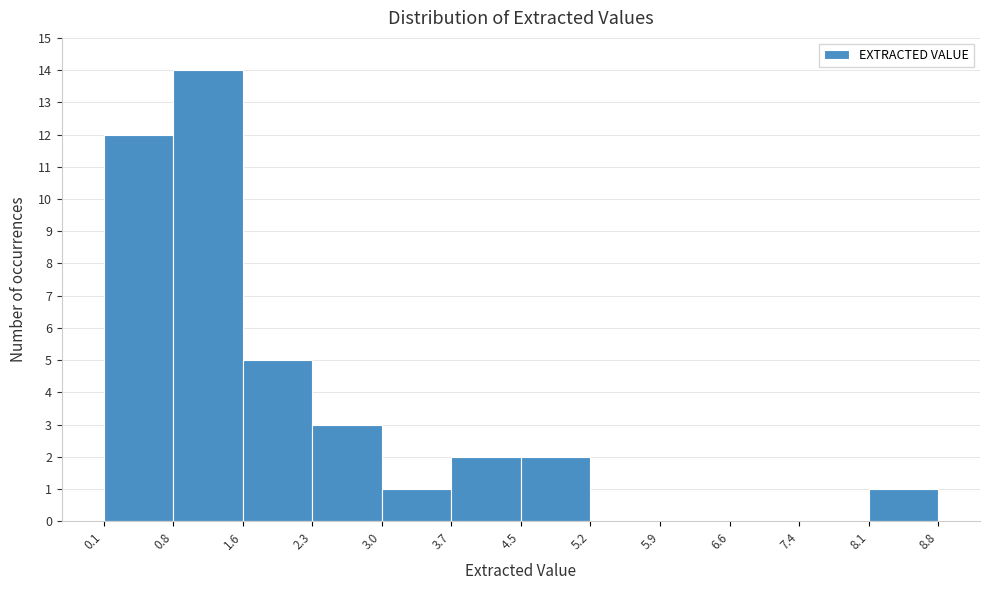

Reading left to right, transcribe this chart: for each bar, give the range it covers on the x-axis and its height. The values are not printed on the chart, so give them approximately, as read against the axis.

0.1 to 0.8: 12
0.8 to 1.6: 14
1.6 to 2.3: 5
2.3 to 3.0: 3
3.0 to 3.7: 1
3.7 to 4.5: 2
4.5 to 5.2: 2
5.2 to 5.9: 0
5.9 to 6.6: 0
6.6 to 7.4: 0
7.4 to 8.1: 0
8.1 to 8.8: 1